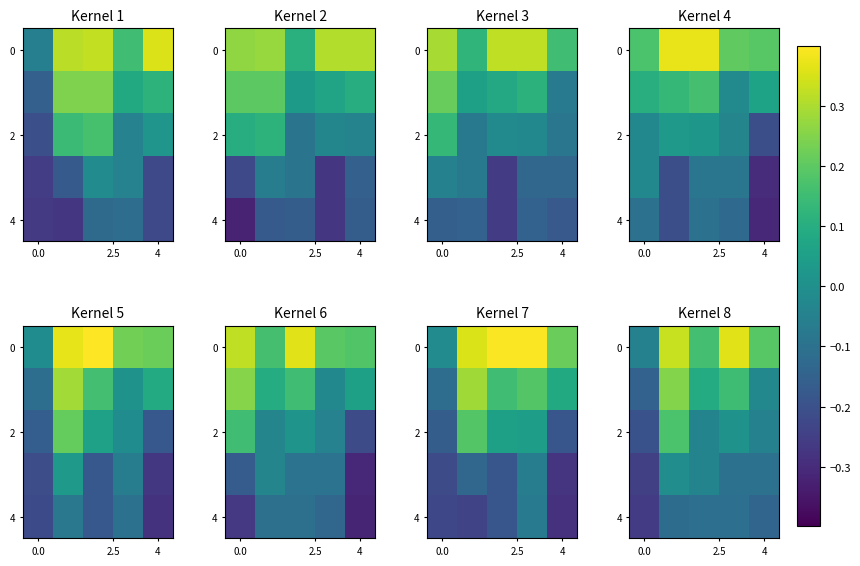

At how many categories does at least one series exceed 0?

4